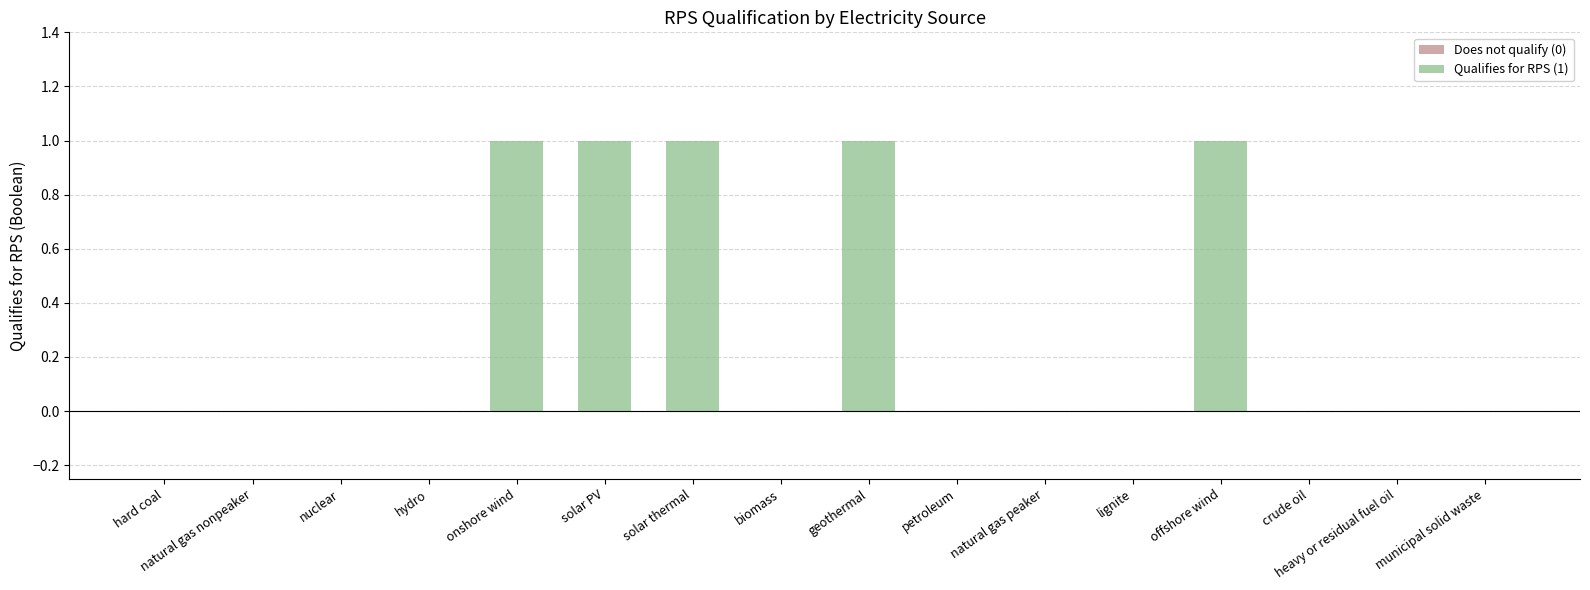

Does the chart contain any negative values?

No